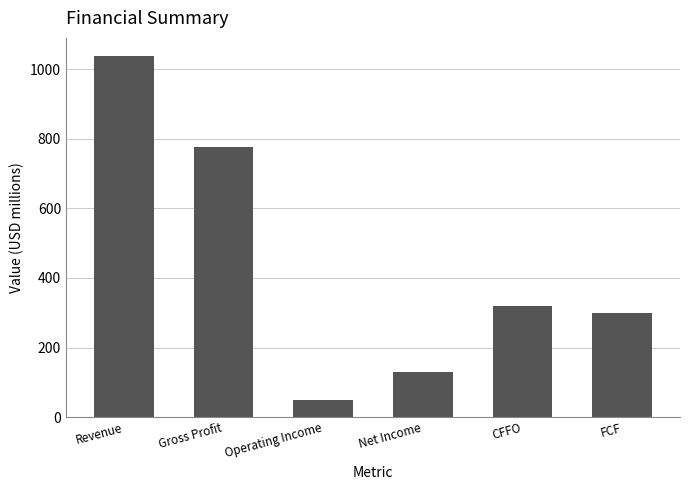

The chart shows a value of 1037.7 at Revenue. True or false?

True